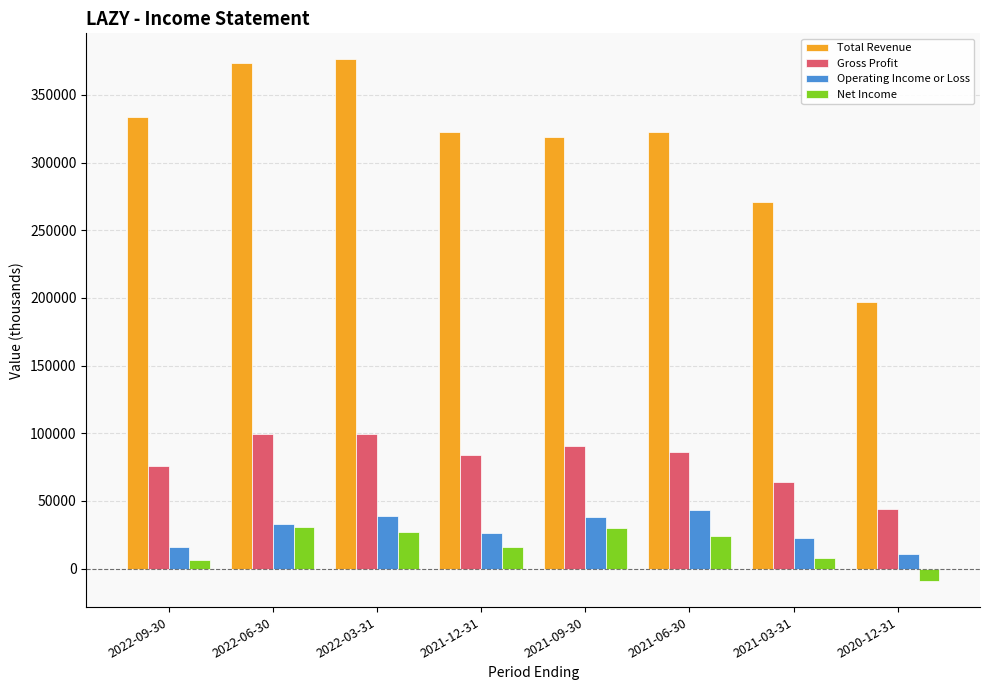

Does the chart contain stacked bars?

No